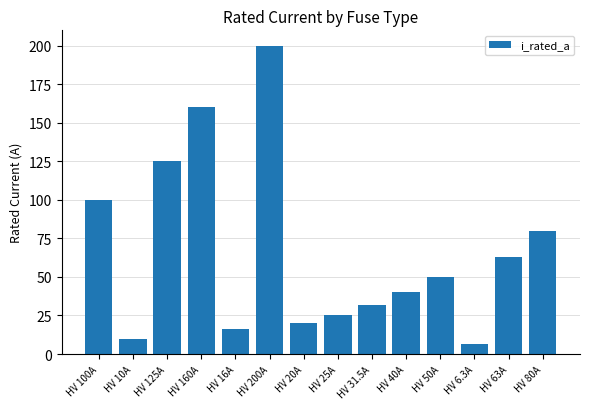

What is the value of the 6th bar from the left?

200.0